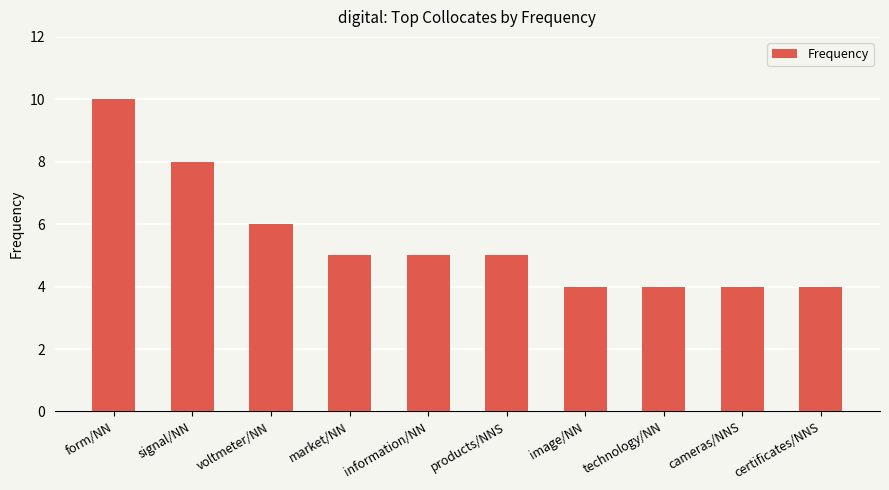

Between cameras/NNS and market/NN, which is larger?

market/NN